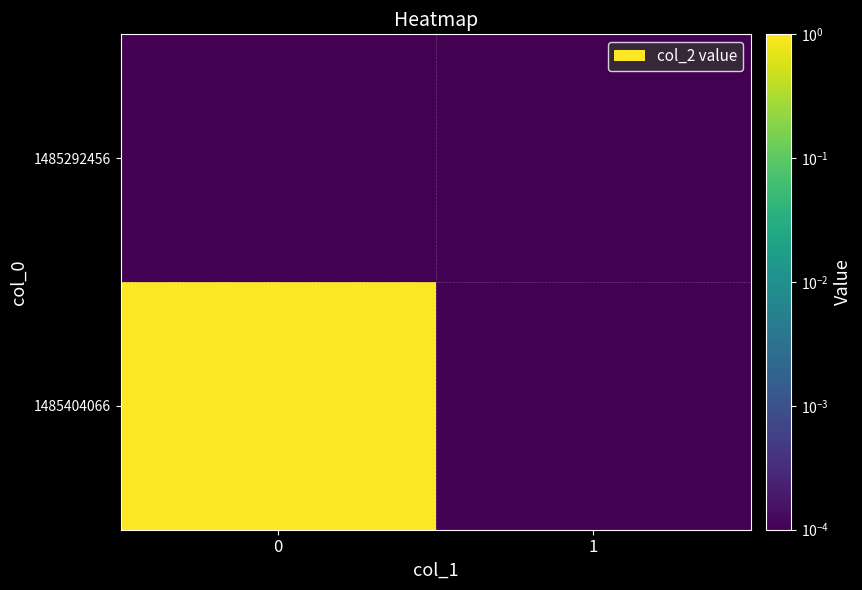

At 1, list the series in order from largest to smallest.

1485292456, 1485404066